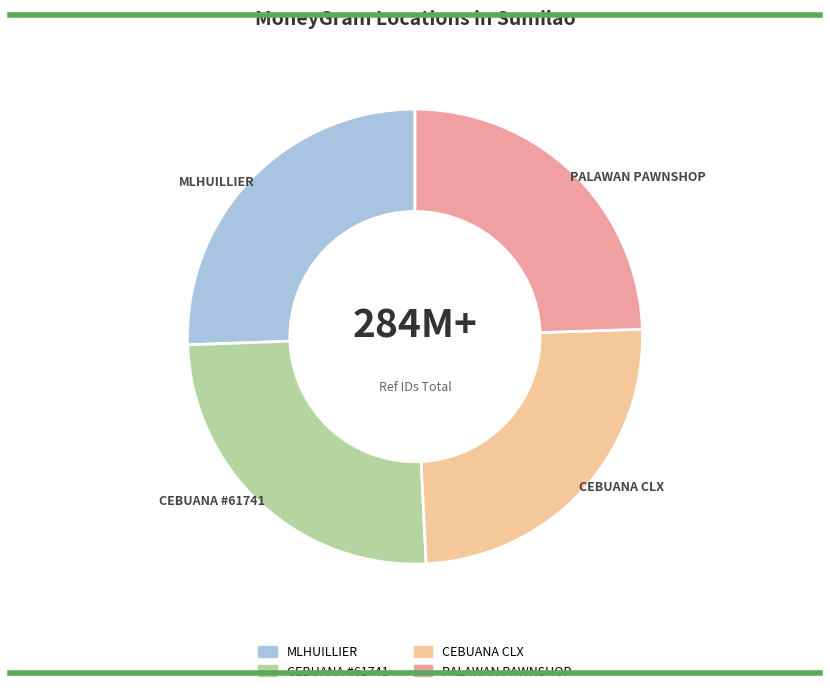

Is there a majority slice in this chart?

No